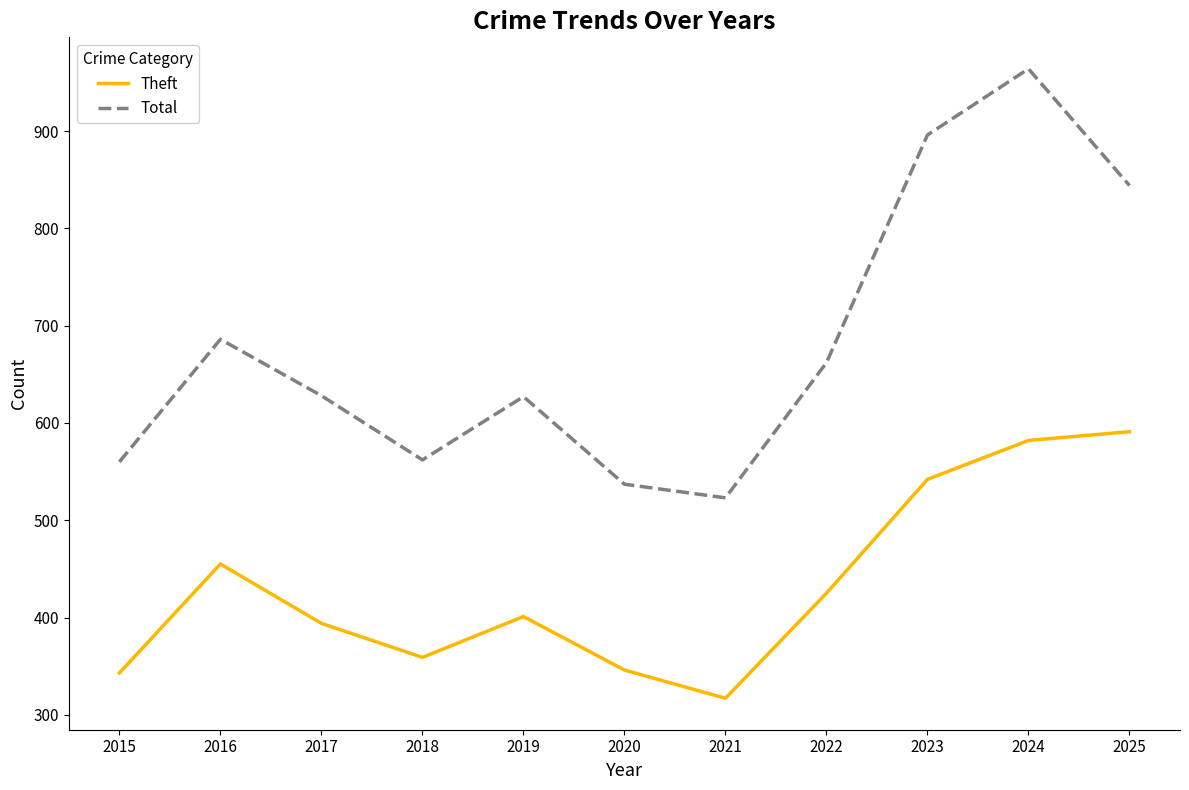

Rank the series by their maximum value, from lowest to highest.

Theft, Total